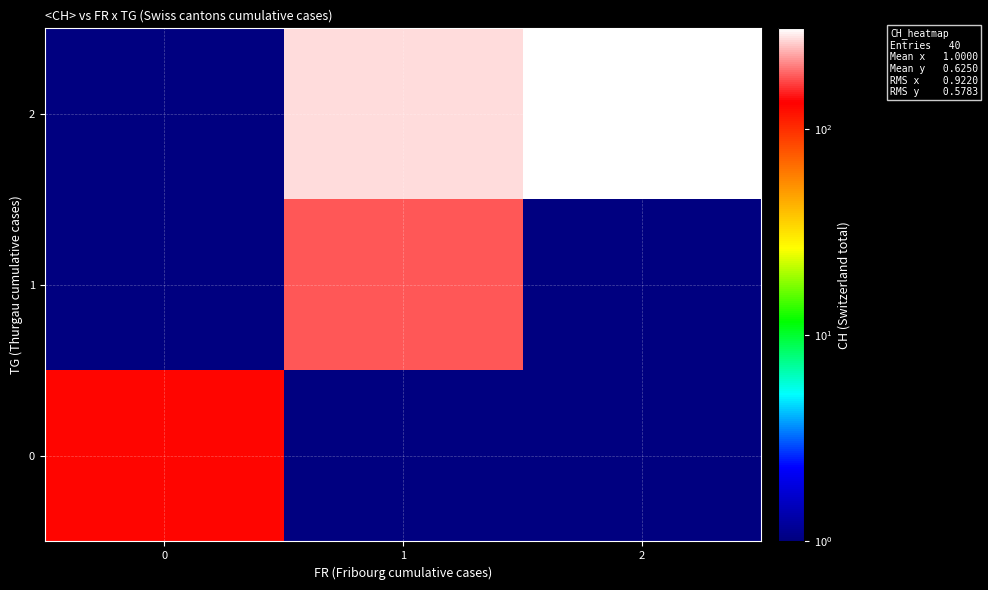

Which series changed the most between 1 and 2?

1